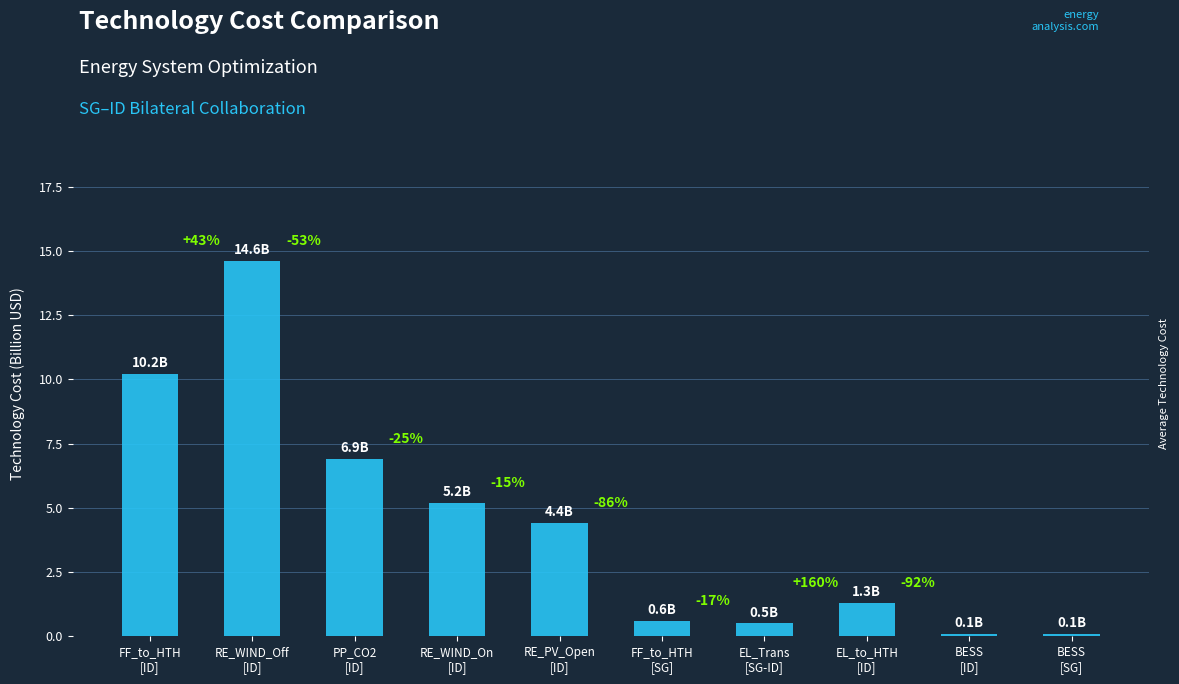

Is it true that the value at RE_WIND_On
[ID] is 5.2?

True